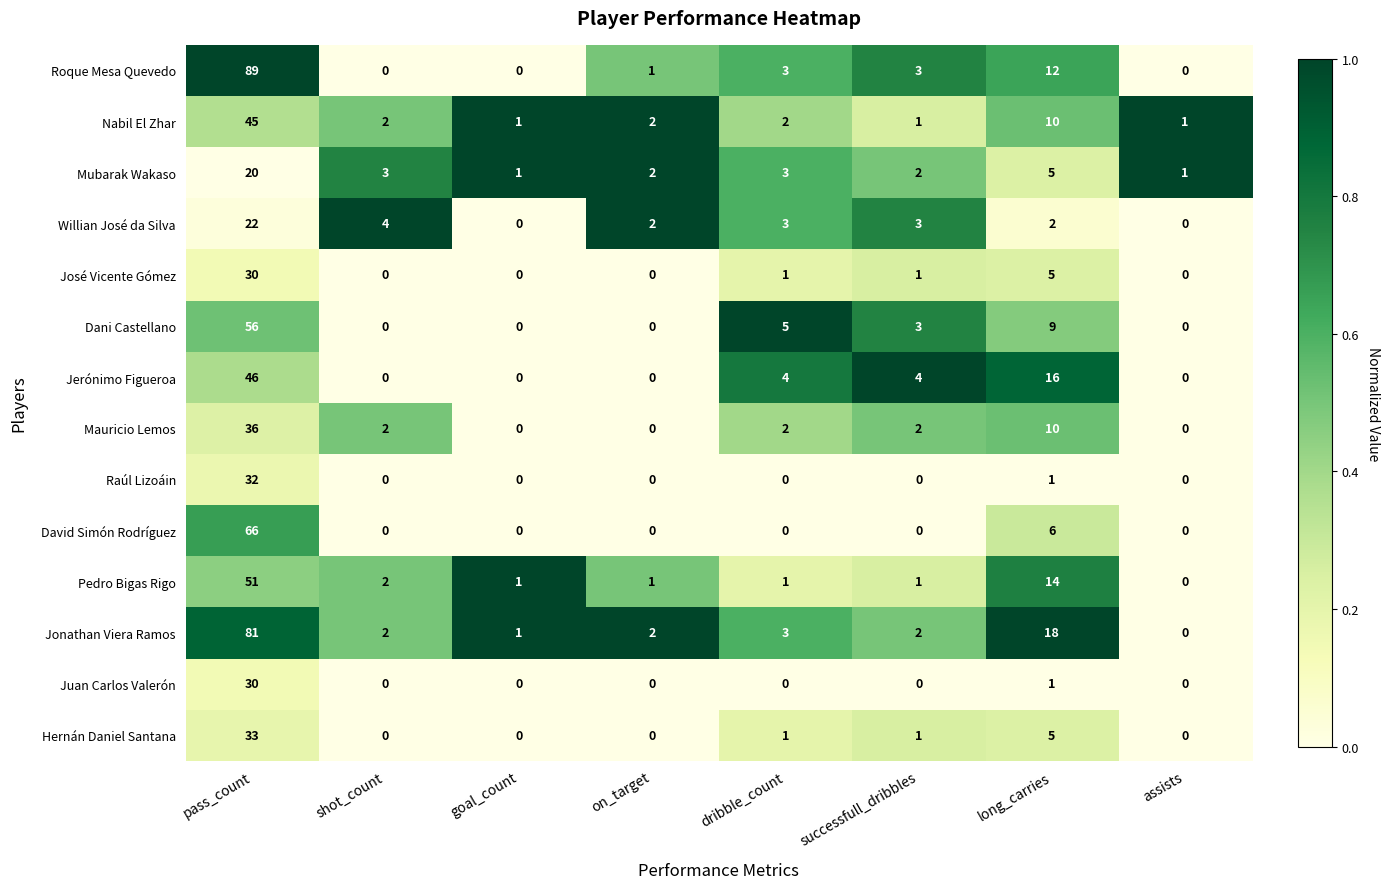

What is the approximate value of David Simón Rodríguez at pass_count, to the nearest 5?

65